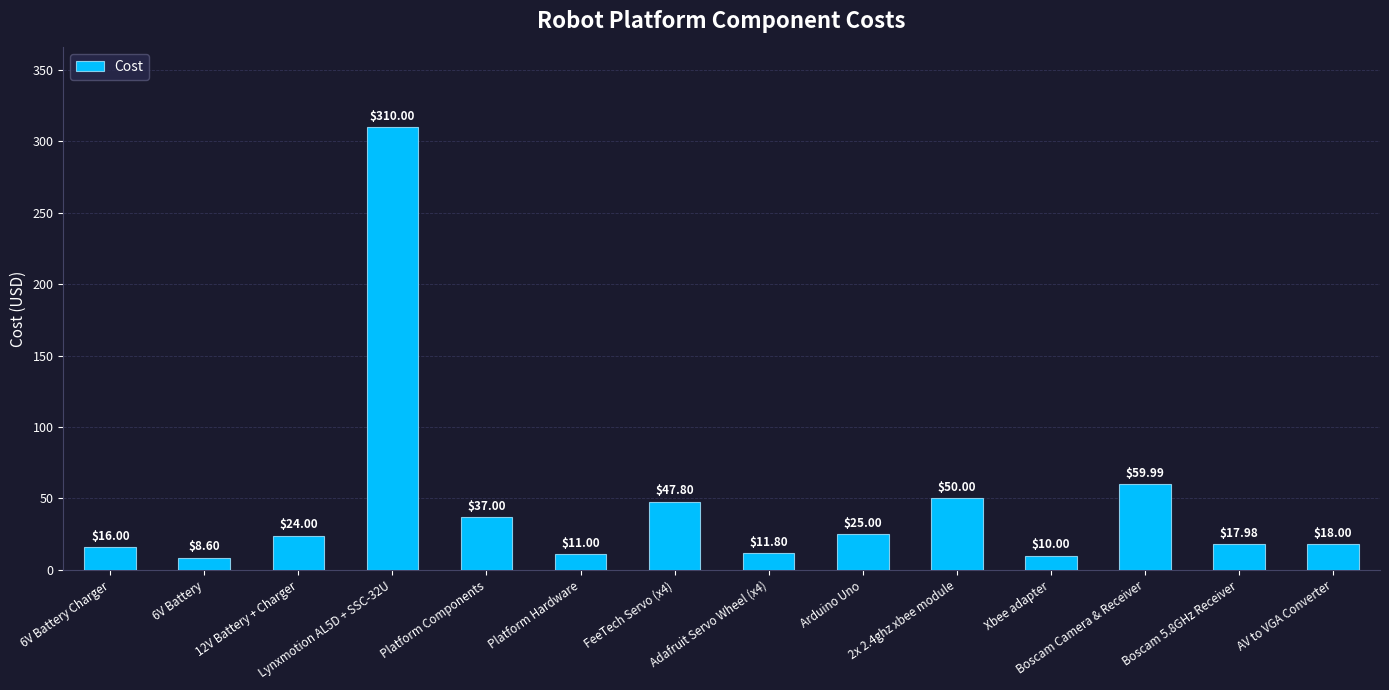

At which category does the chart reach its peak across all series?

Lynxmotion AL5D + SSC-32U